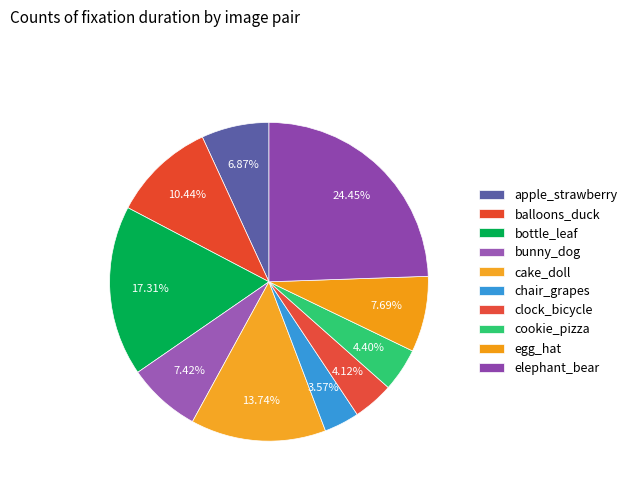

How many segments does this pie chart have?

10